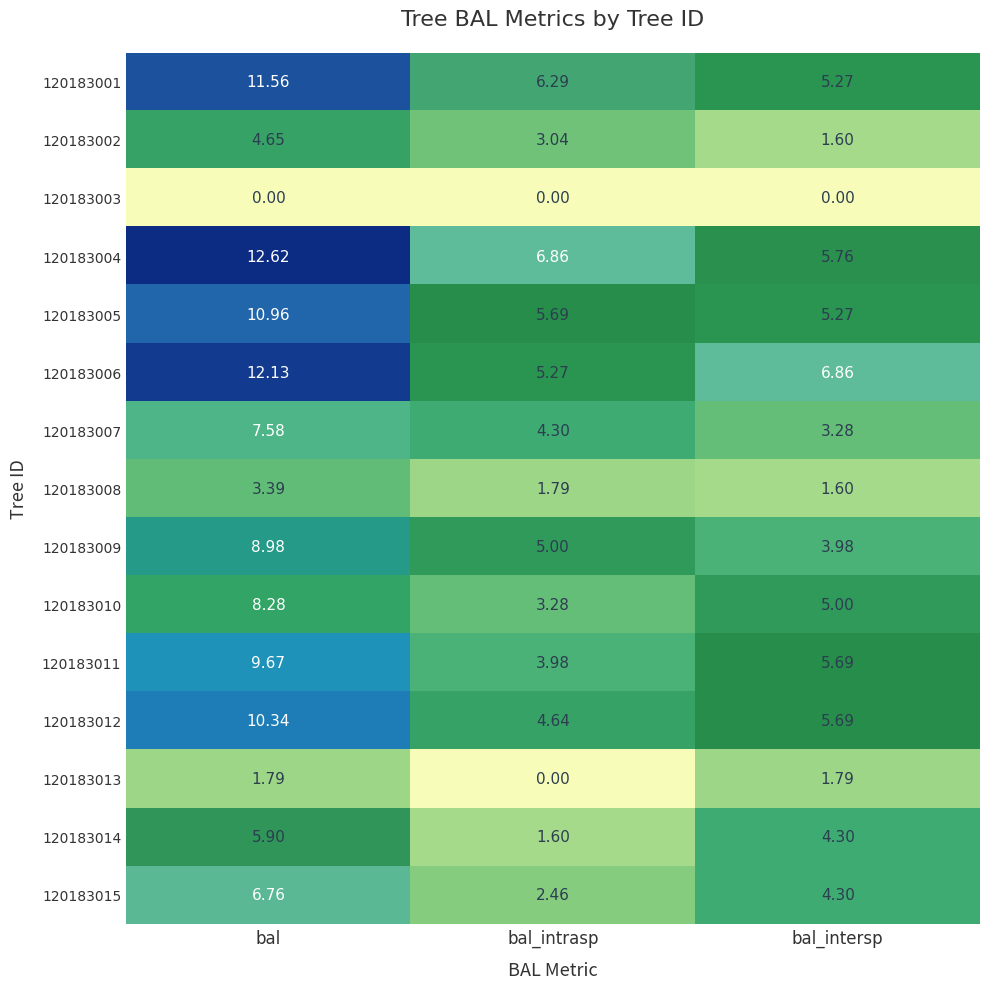

At which label is 120183004 closest to 9?

bal_intrasp